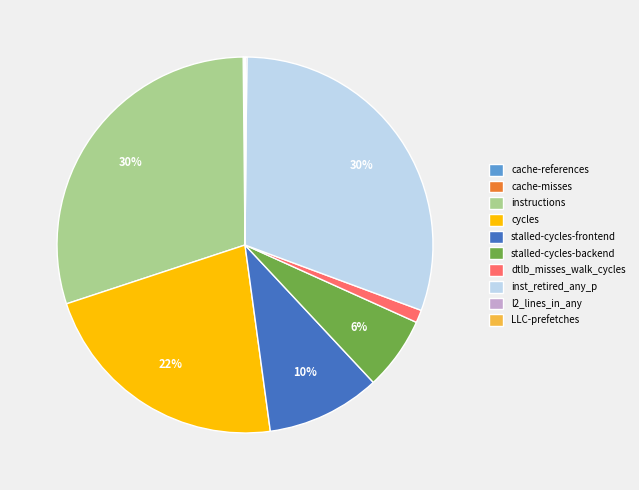

Does any single category account for the majority?

No